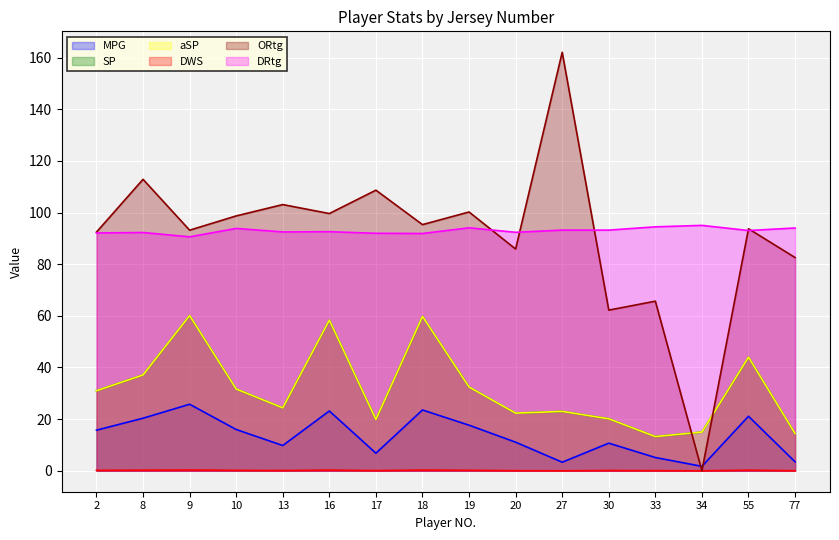

Which label corresponds to the largest value in the chart?

27